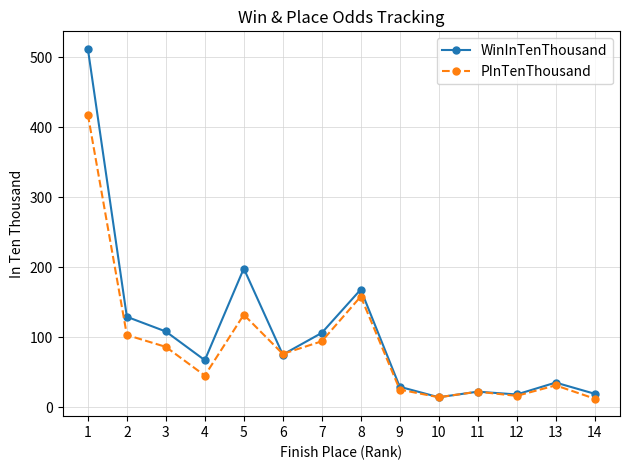

At which label does WinInTenThousand first exceed 75?

1